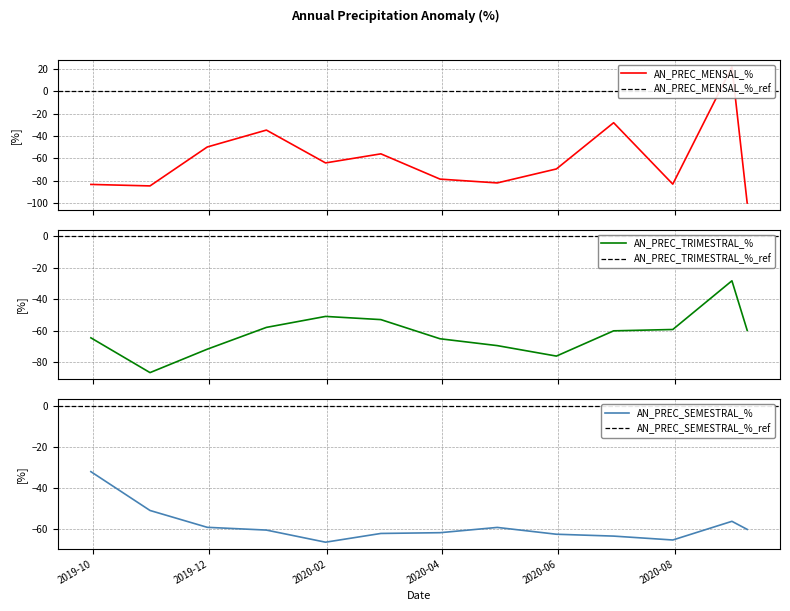

The AN_PREC_MENSAL_% series shows -28.4 at 2019-09-30. True or false?

False